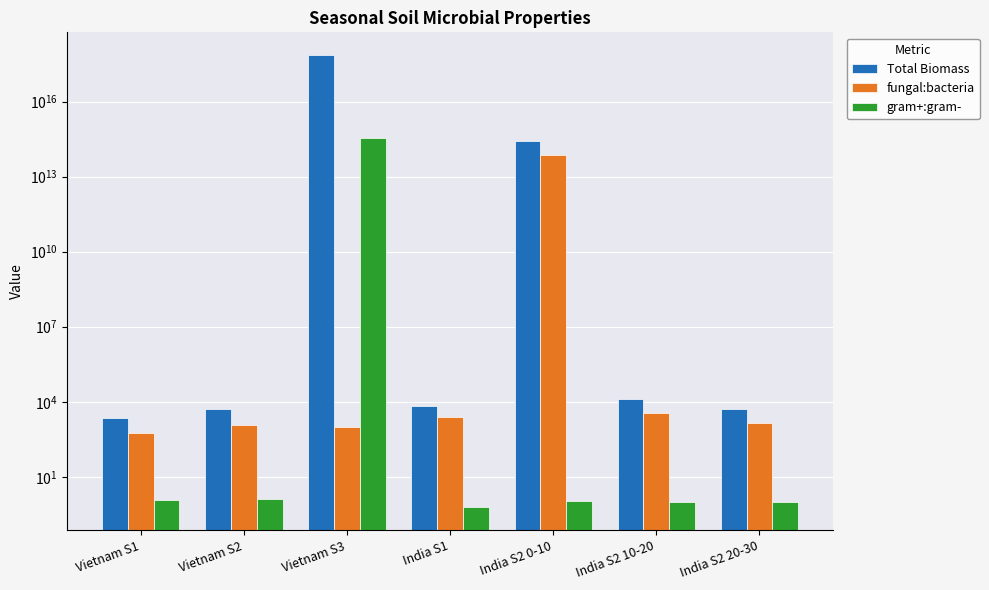

Does the chart contain any negative values?

No